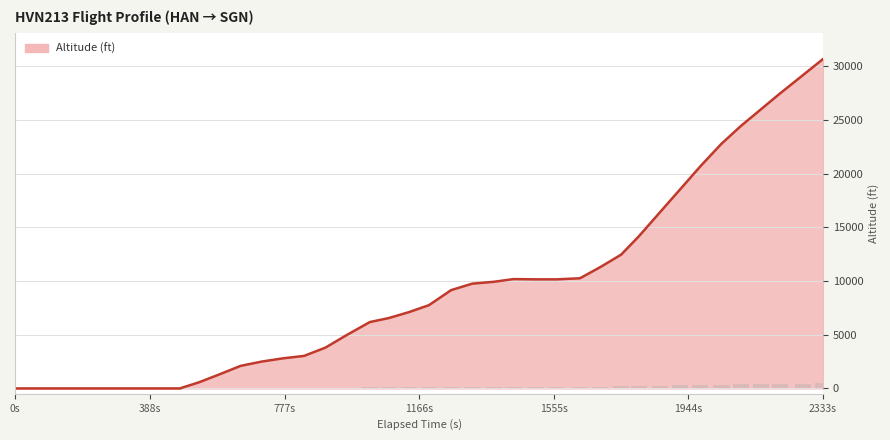

Rank the categories by value from lowest to highest.

0, 1, 2, 3, 4, 5, 6, 7, 8, 9, 10, 11, 12, 13, 14, 15, 16, 17, 18, 19, 20, 21, 22, 23, 25, 26, 24, 27, 28, 29, 30, 31, 32, 33, 34, 35, 36, 37, 38, 39